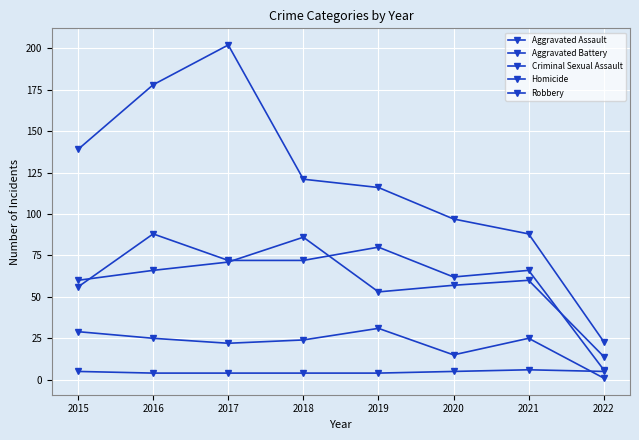

How many interior local peaks does the Homicide series have?

1